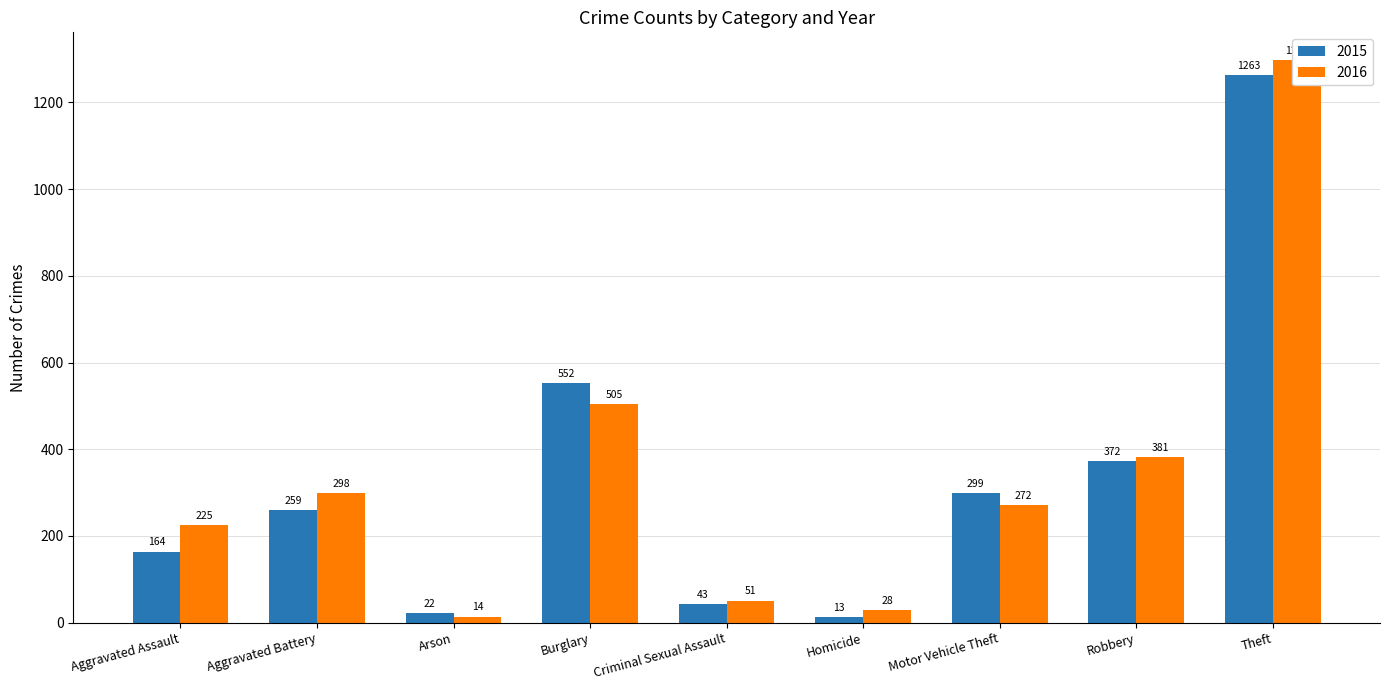

Are the bars horizontal?

No